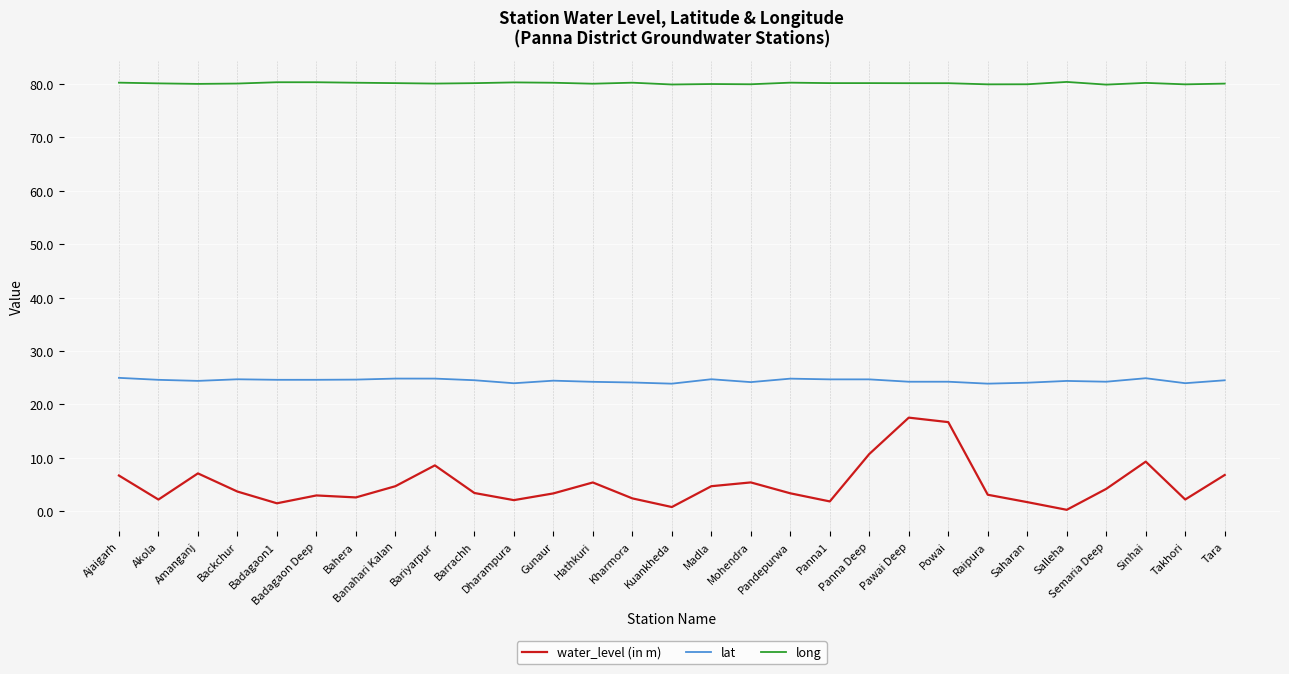

Which series has the largest total across all categories?

long